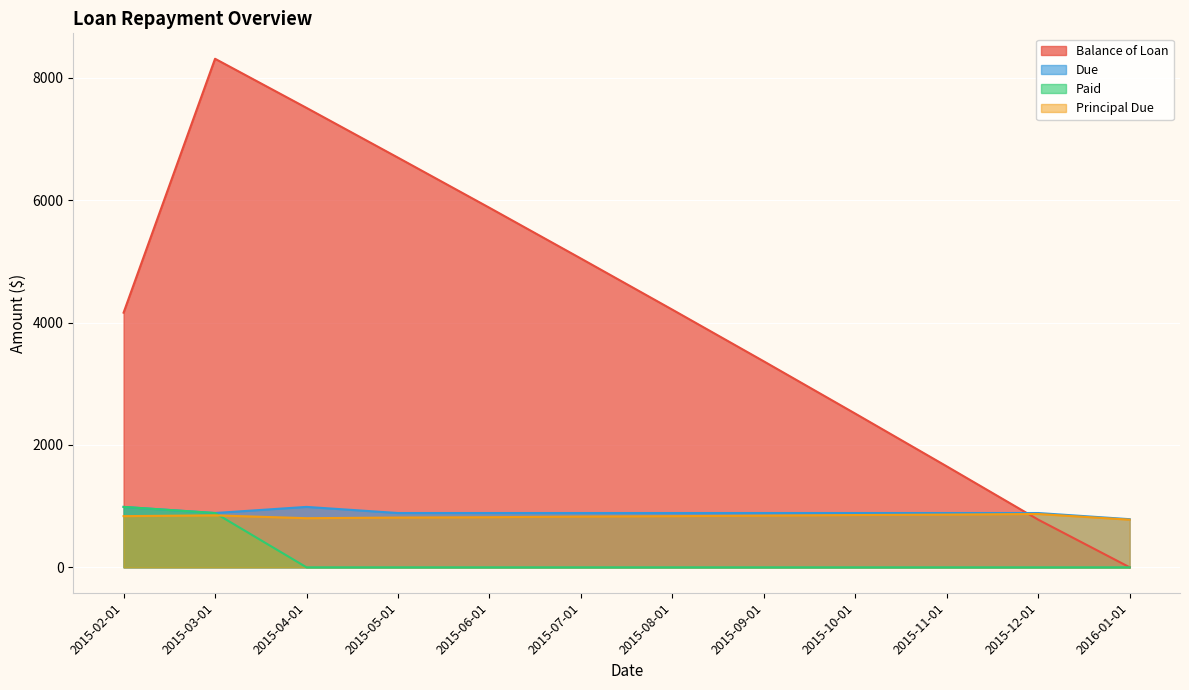

The value of Paid at 2015-12-01 is 543.5. True or false?

False